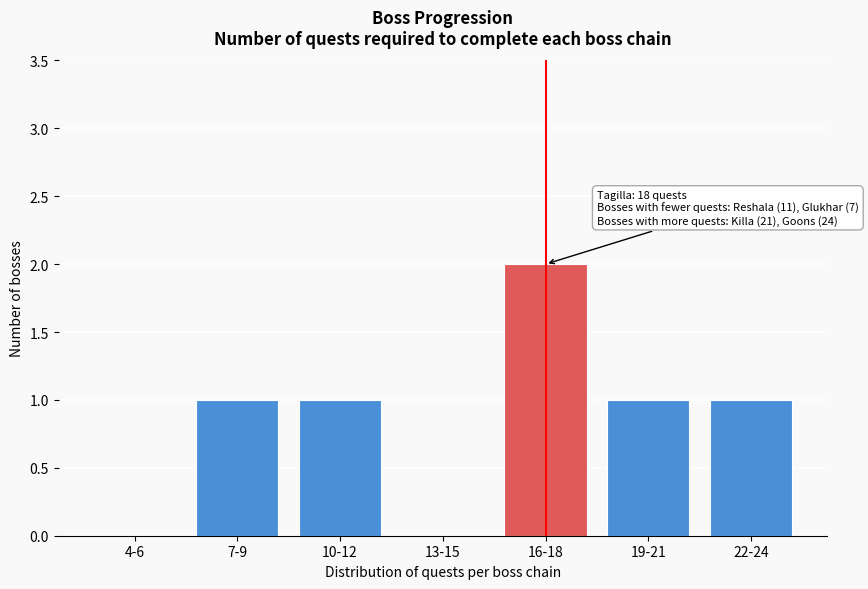

Reading left to right, list all the values displayed in this chart.

4-6=0	7-9=1	10-12=1	13-15=0	16-18=2	19-21=1	22-24=1